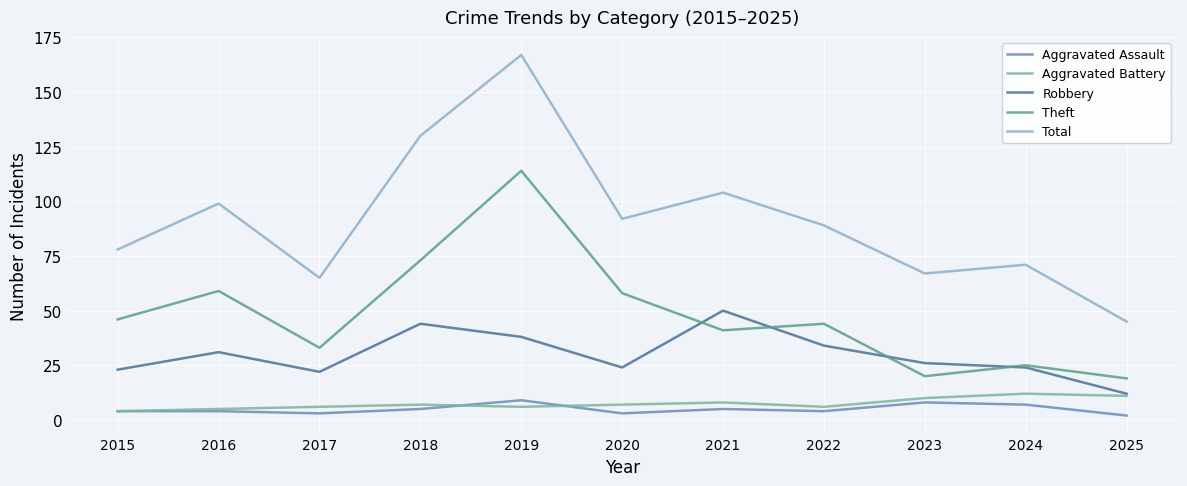

Rank the categories by Total value from lowest to highest.

2025, 2017, 2023, 2024, 2015, 2022, 2020, 2016, 2021, 2018, 2019